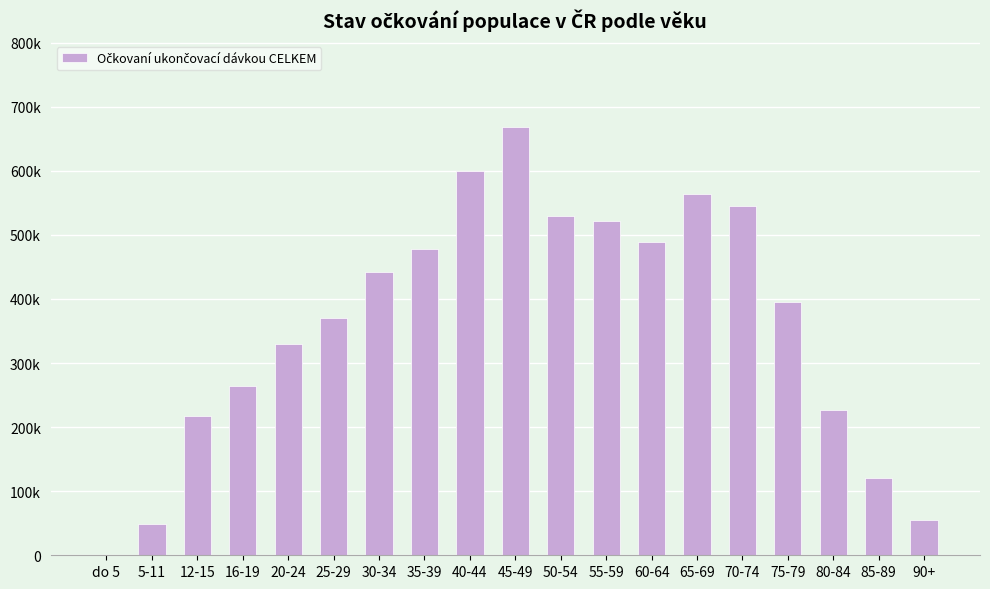

Are the bars horizontal?

No